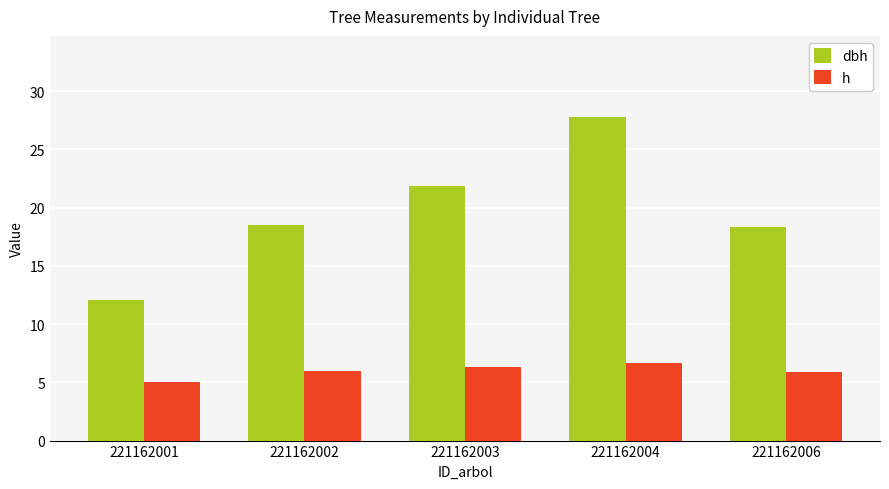

How many bars are there in each group?

2